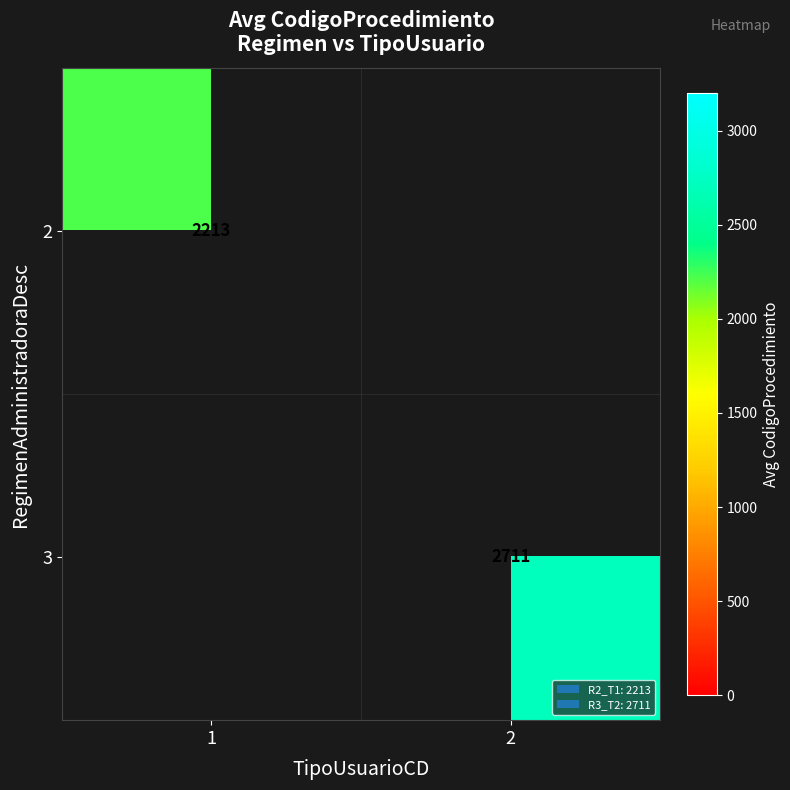

List the series in order of their overall mean, highest first.

2, 3